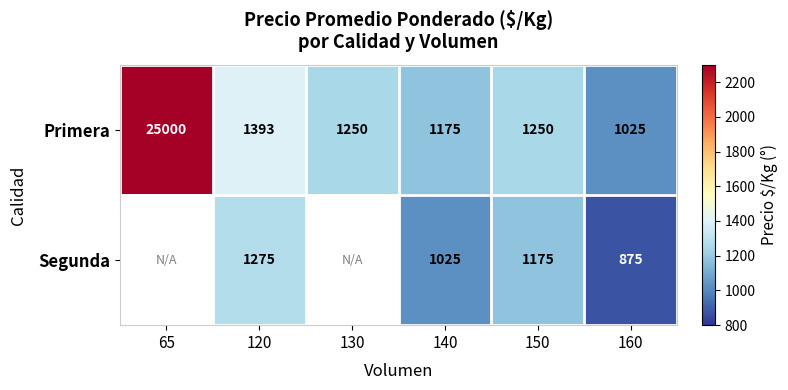

Where is Primera nearest to the value 13012?

120